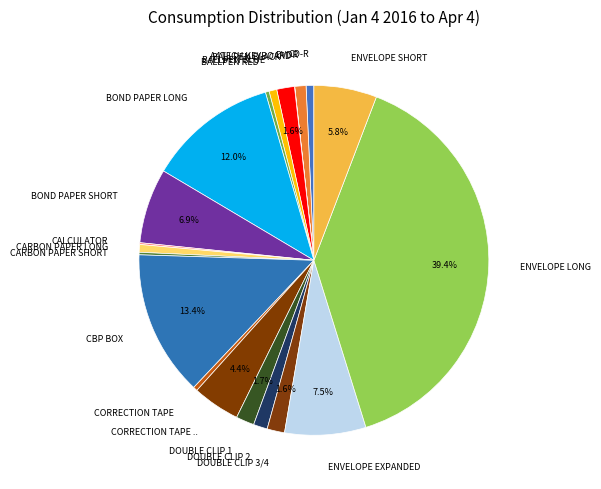

Approximately how many times larger is the value at ENVELOPE EXPANDED compared to CBP BOX?

0.6